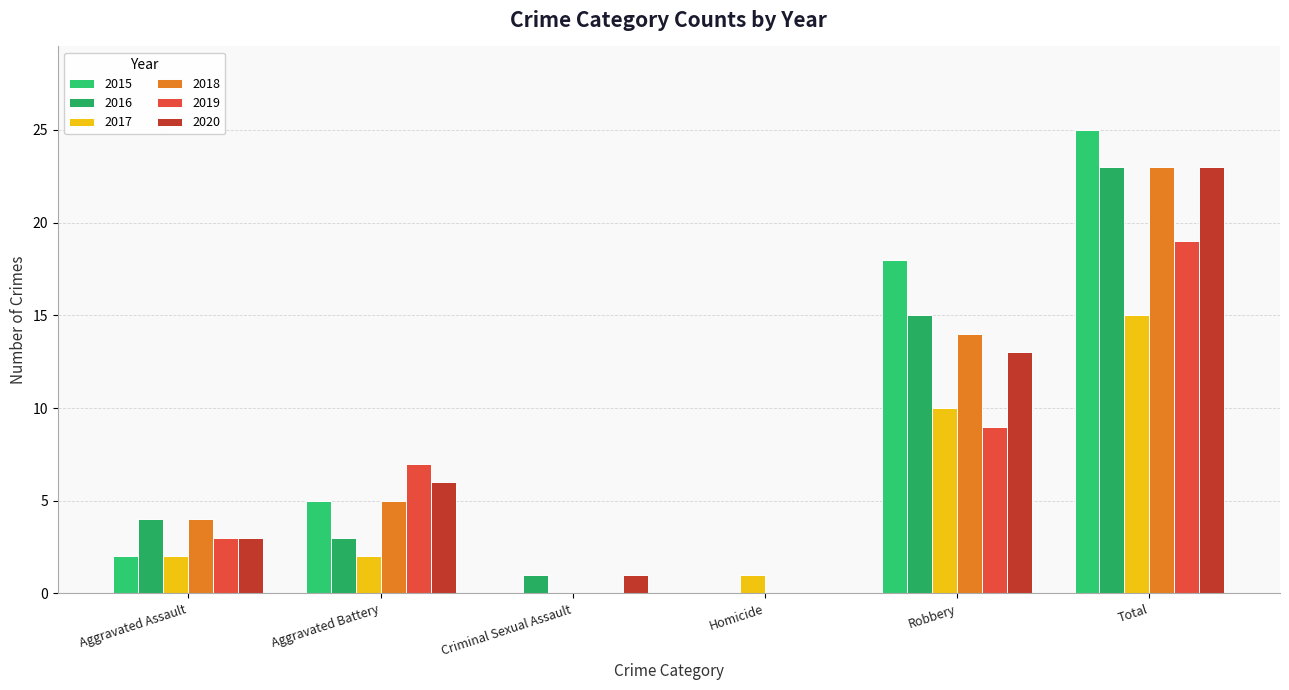

Reading left to right, list all the values displayed in this chart.

2015: 2	5	0	0	18	25
2016: 4	3	1	0	15	23
2017: 2	2	0	1	10	15
2018: 4	5	0	0	14	23
2019: 3	7	0	0	9	19
2020: 3	6	1	0	13	23